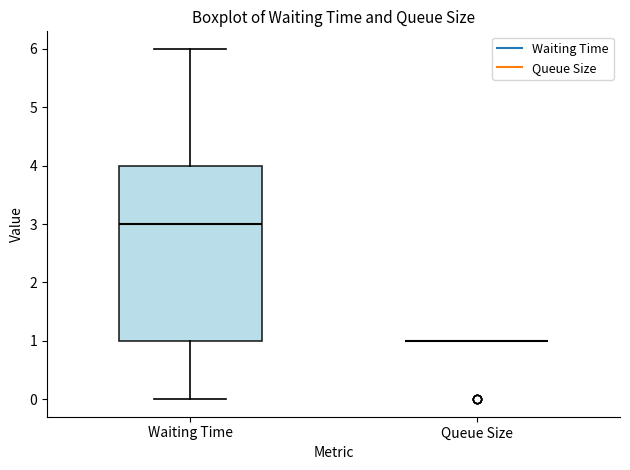

Reading left to right, transcribe this box plot: for each box, give where its median line is, the range the box spans, and where its two whiskers end, as read against the y-axis. The values are not printed on the chart, so give them approximately, as read against the axis.

Waiting Time: median 3, box 1 to 4, whiskers 0 to 6
Queue Size: box collapsed to a line at 1, whiskers 1 to 1